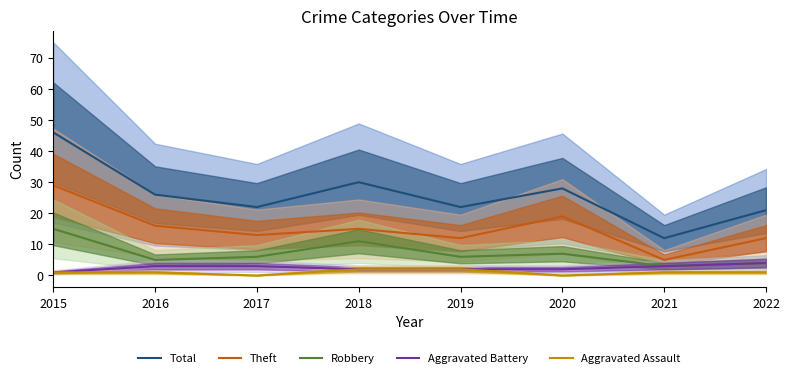

In Aggravated Assault, how many points are lower than both neighbors (excluding endpoints)?

2